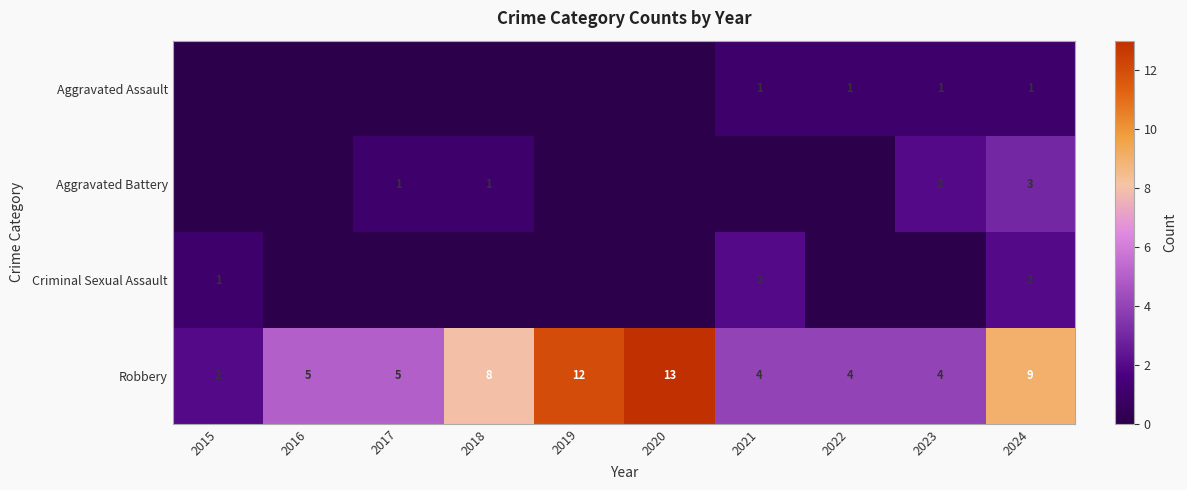

What is the spread (max minus min) of values at 2024?

8